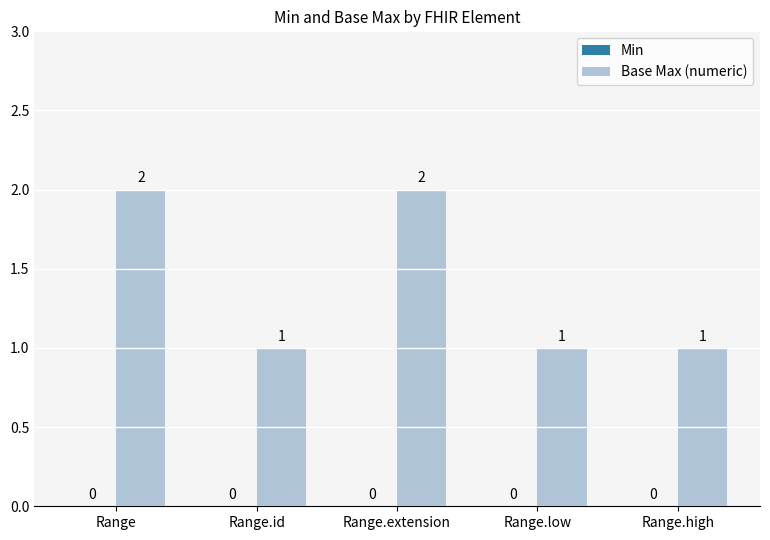

What is the sum of the values at Range and Range.low?

3